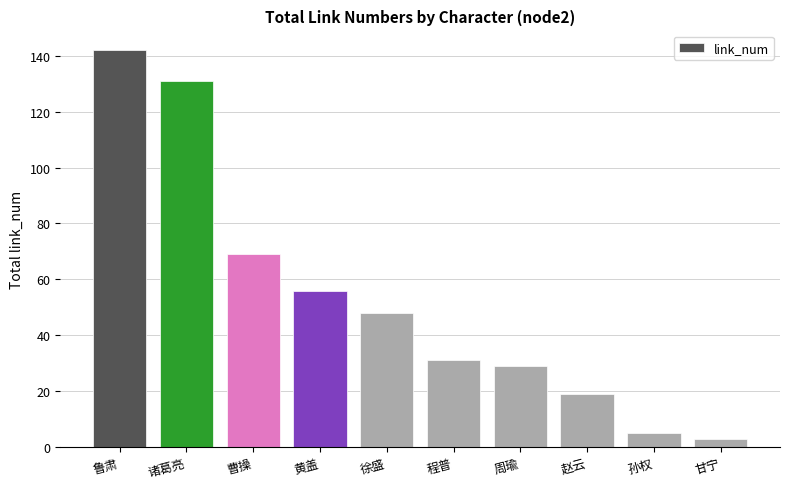

The chart shows a value of 69 at 曹操. True or false?

True